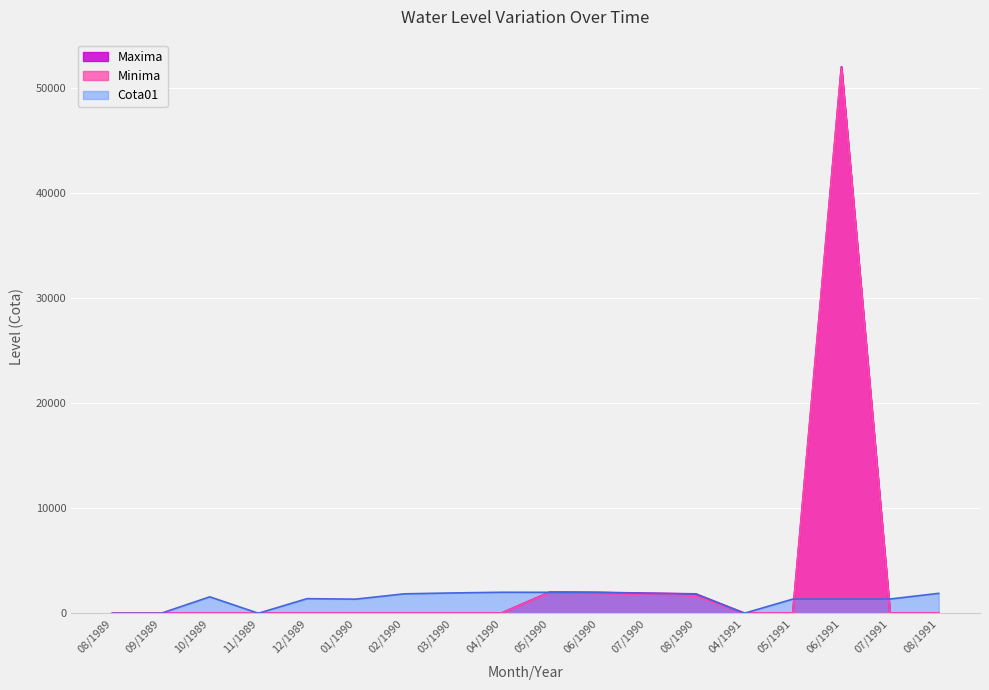

Which category has the lowest value across all series?

08/1989